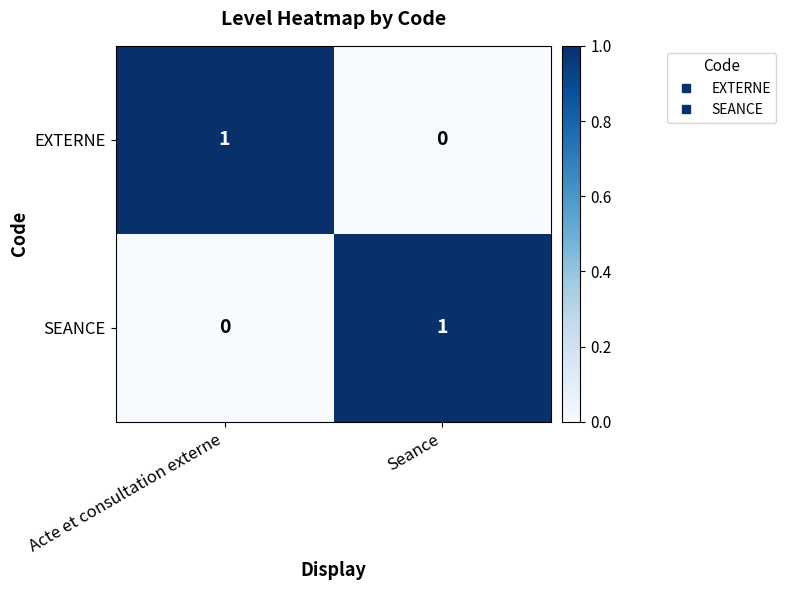

Is the value of EXTERNE at Seance greater than the value of SEANCE at Seance?

No